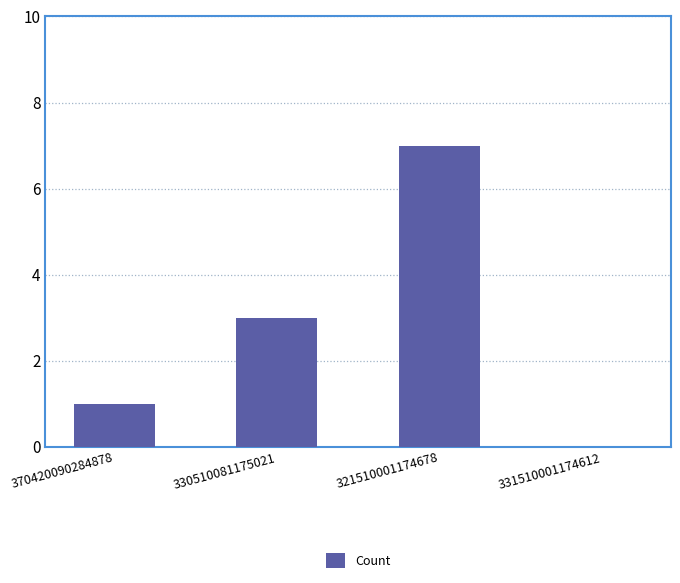

How many categories are shown in the chart?

4